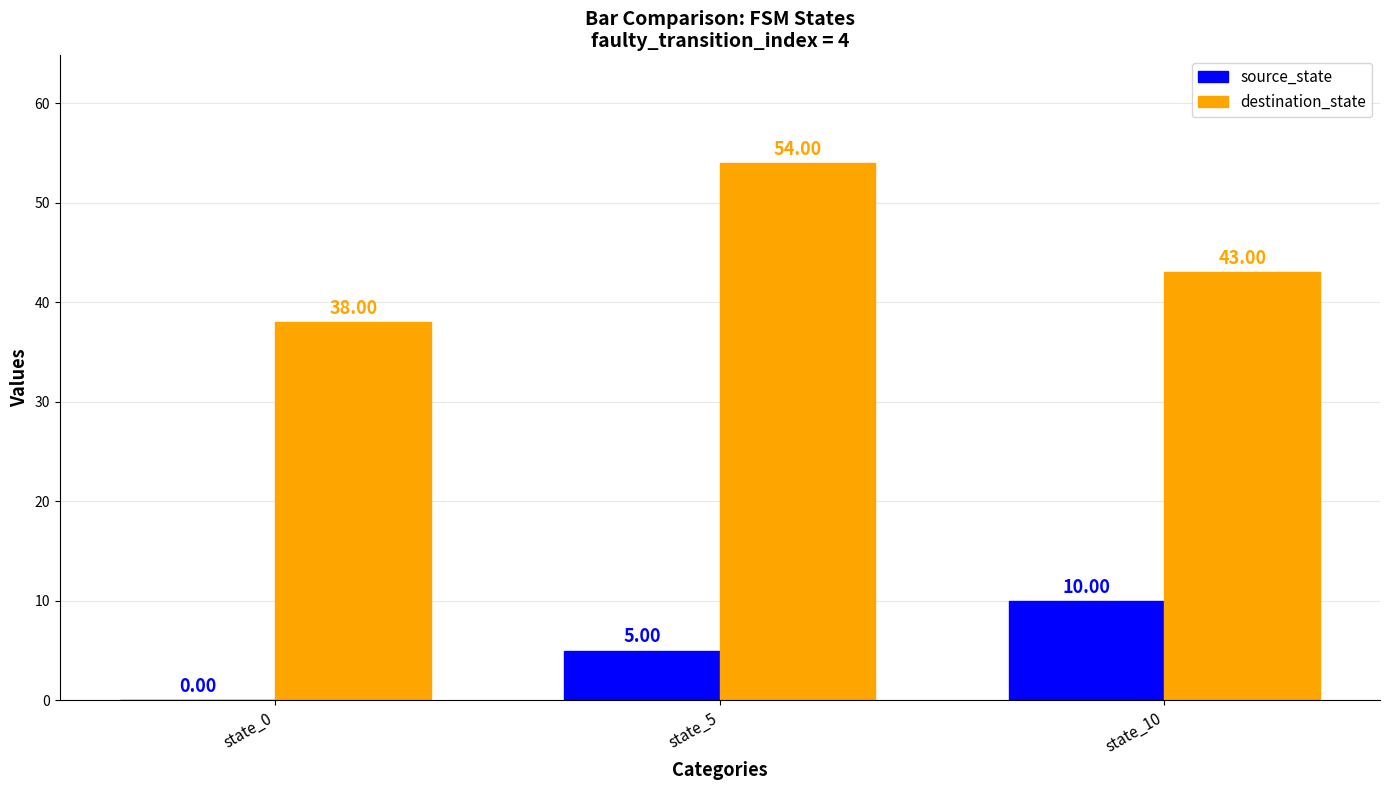

Between state_5 and state_10, which series saw the biggest shift?

destination_state